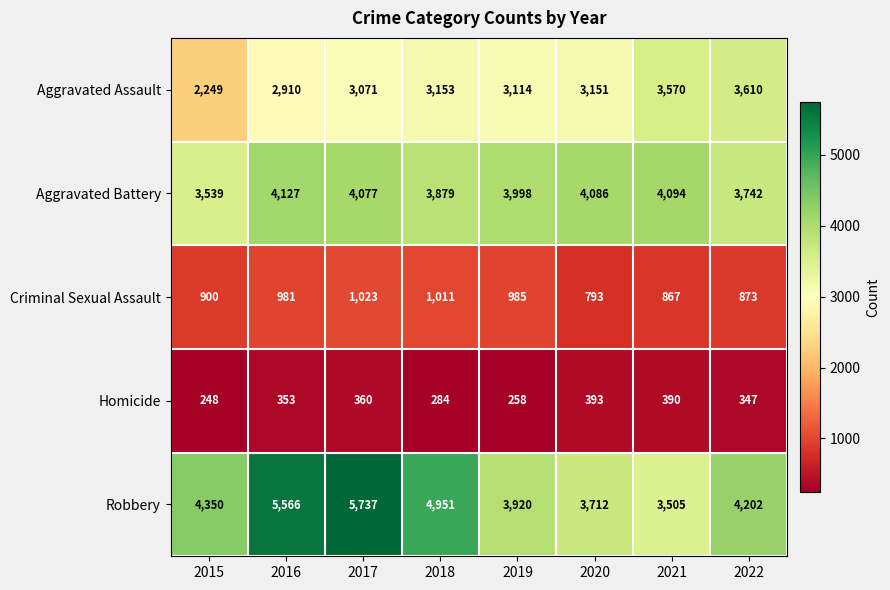

The value of Aggravated Battery at 2017 is 4077. True or false?

True